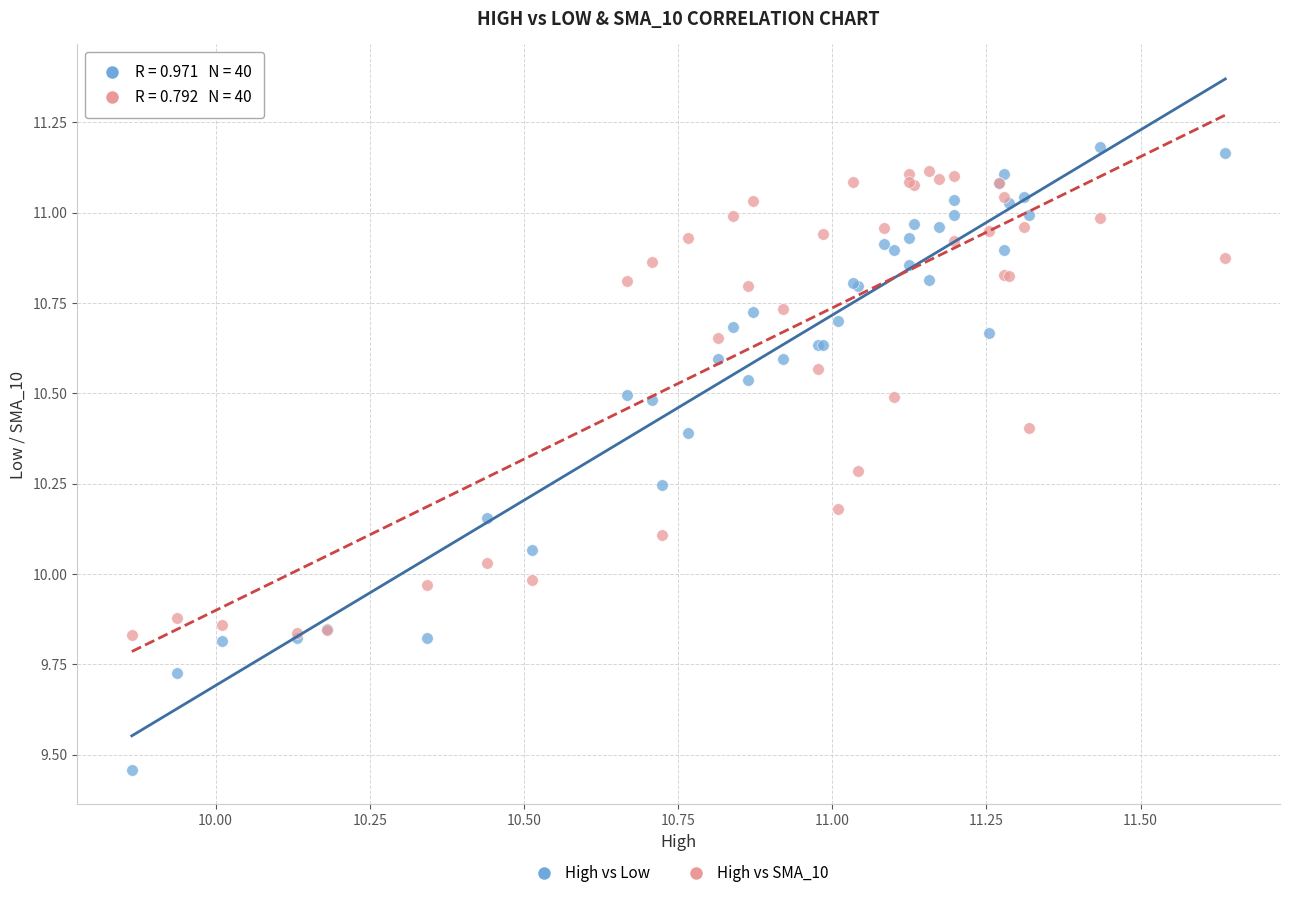

Which series has the widest spread of Y values?

High vs Low